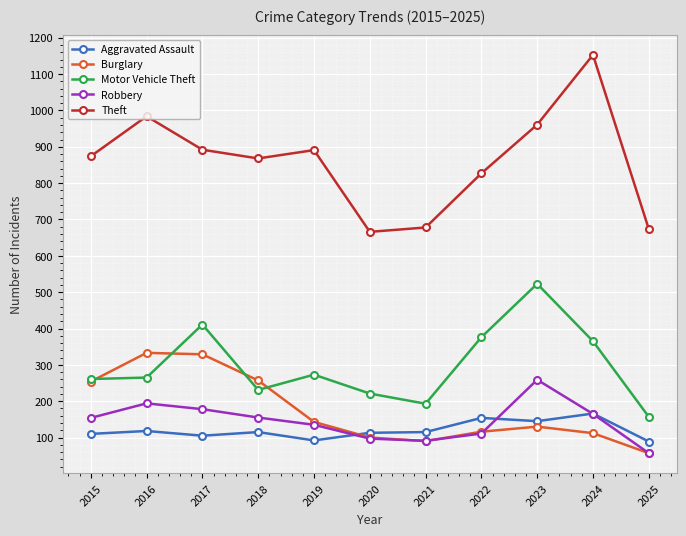

Between 2019 and 2025, which series saw the biggest shift?

Theft